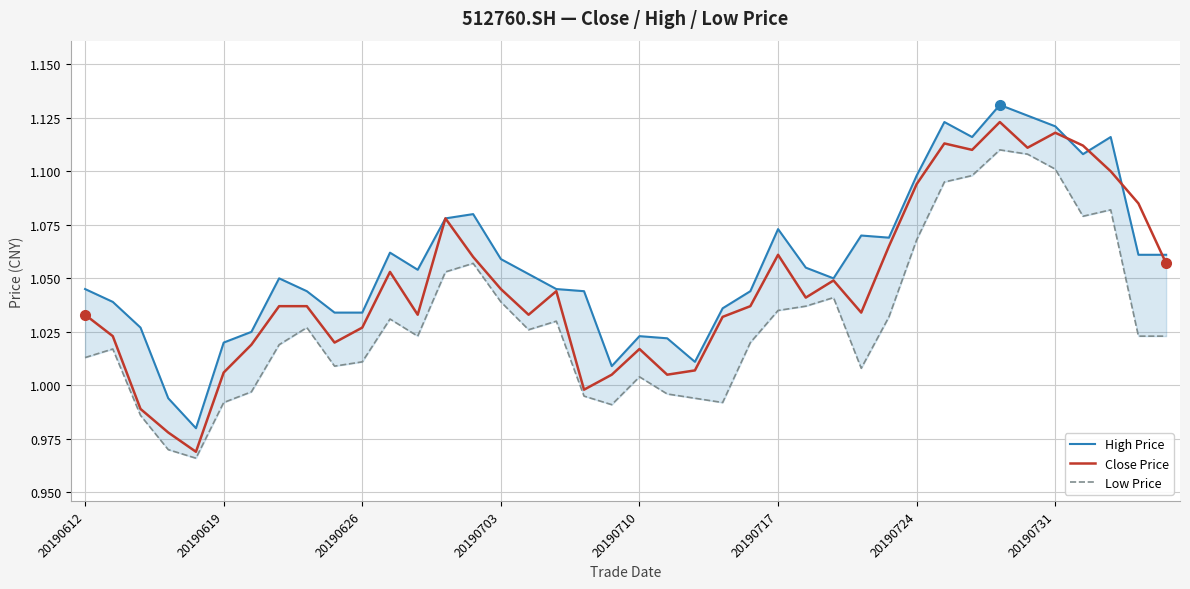

At how many categories does at least one series exceed 1?

38